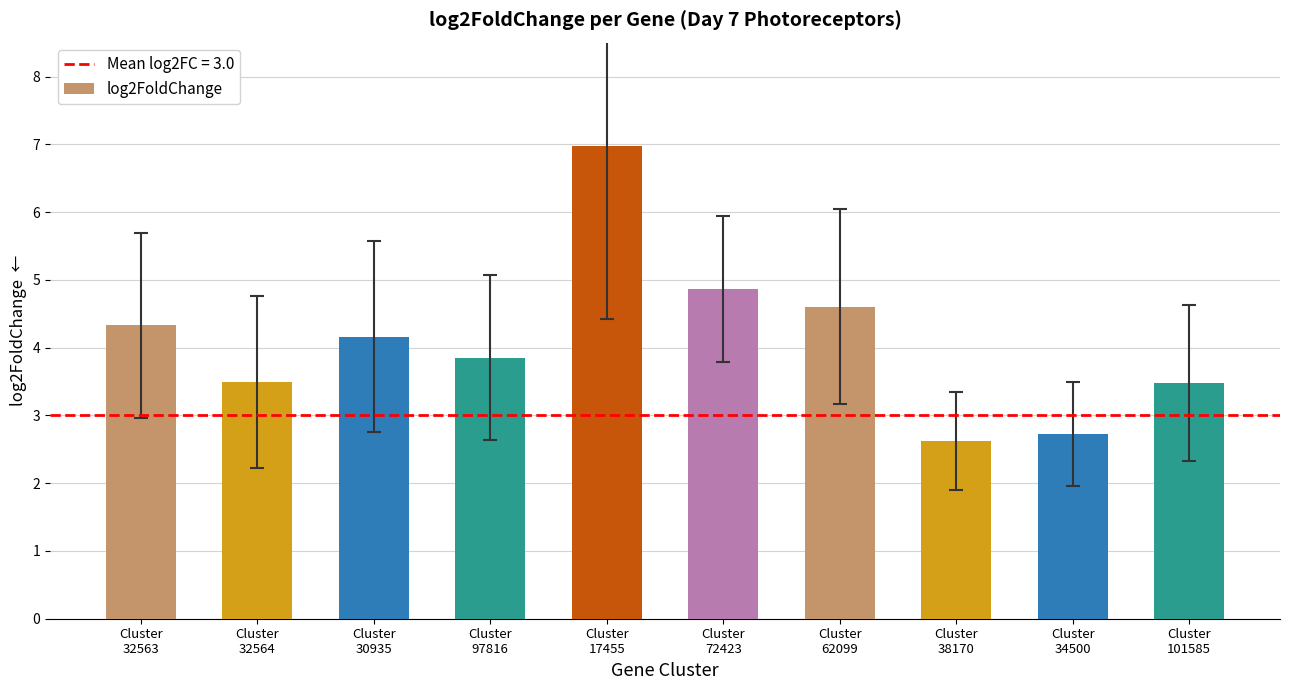

What is the minimum value shown in the chart?

2.6